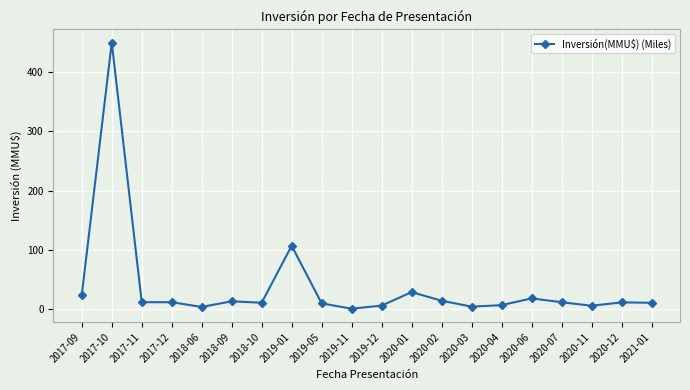

What is the greatest value displayed?

450.0